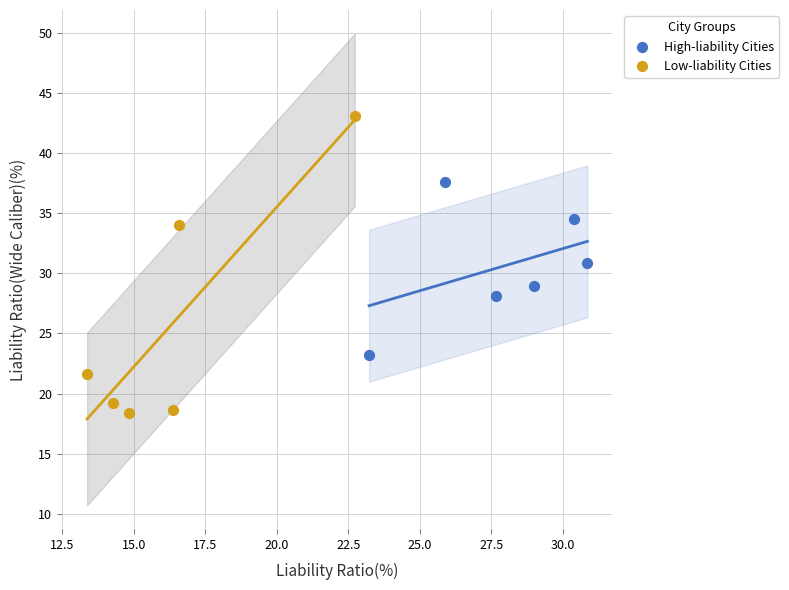

Which series reaches the minimum Y coordinate?

Low-liability Cities